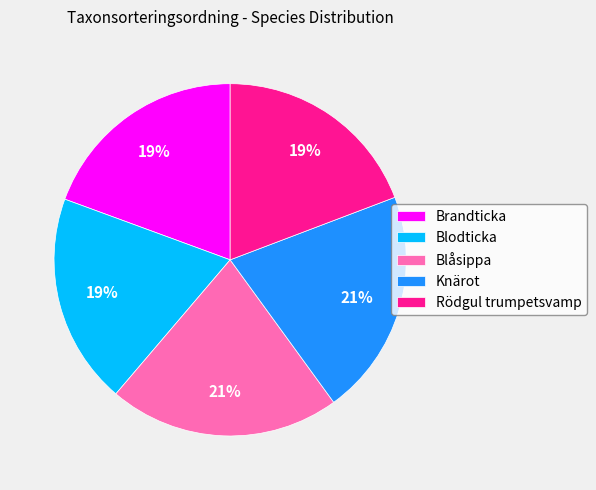

The Blodticka slice represents 27% of the pie. True or false?

False